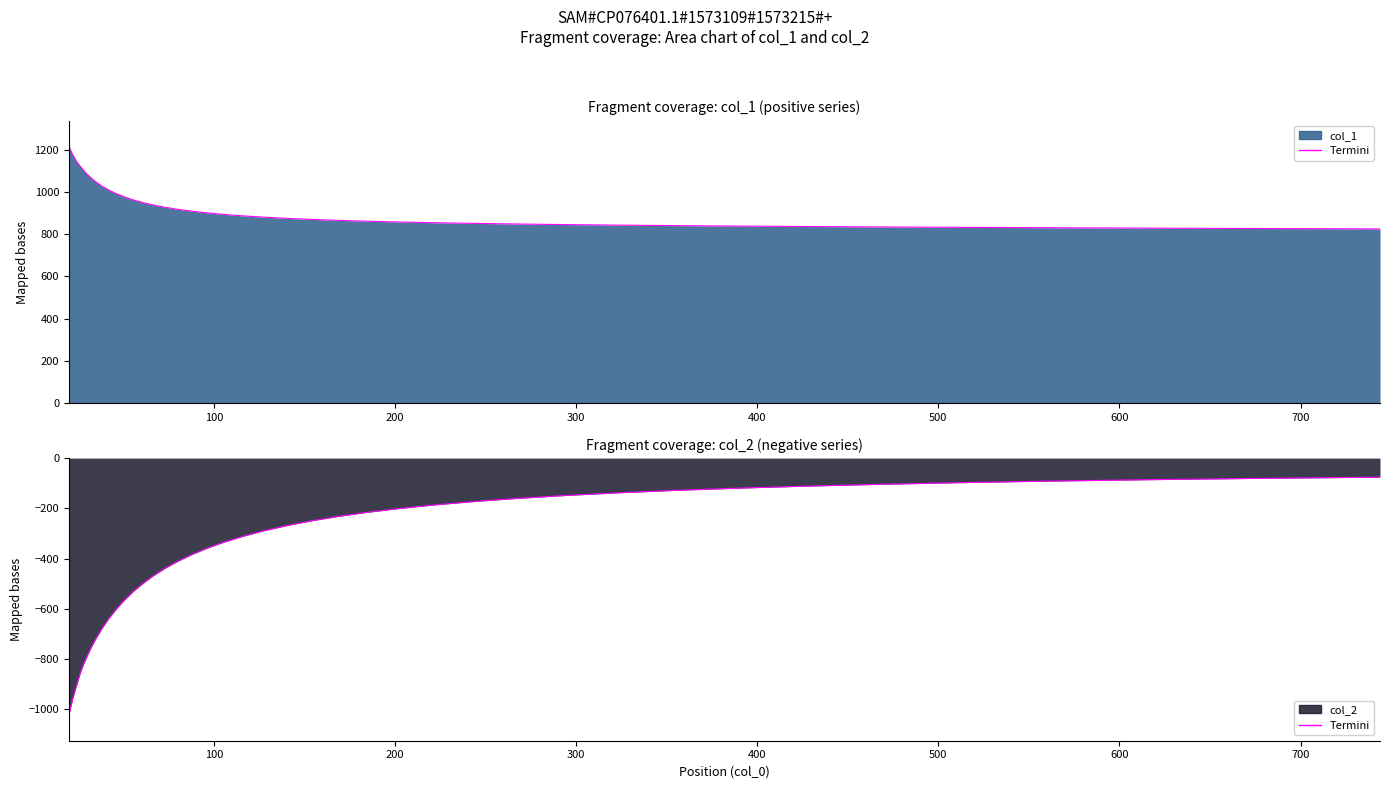

True or false: col_1 has more than 1 interior local peaks.

False